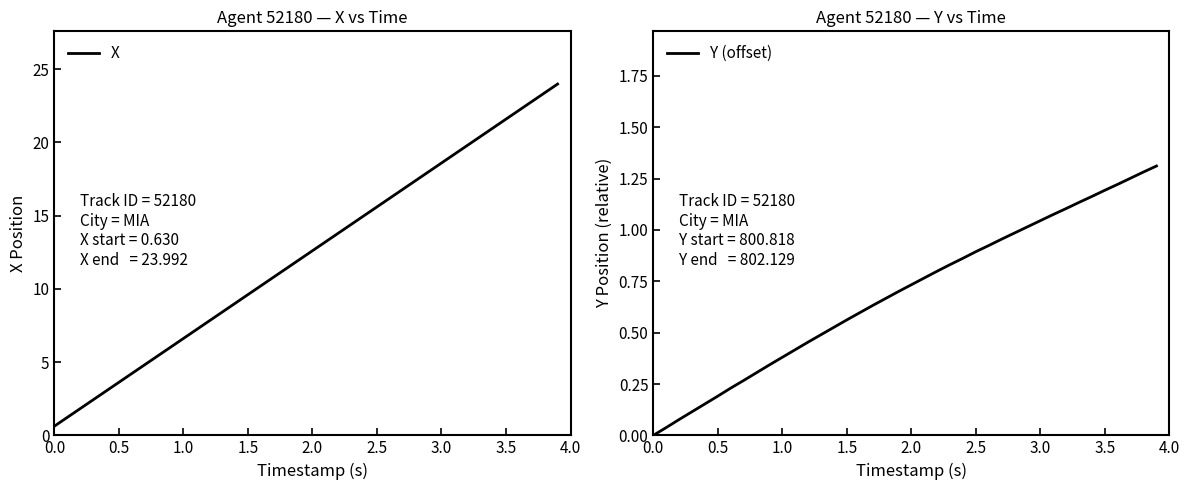

What are all the series names shown in the legend?

X, Y (offset)